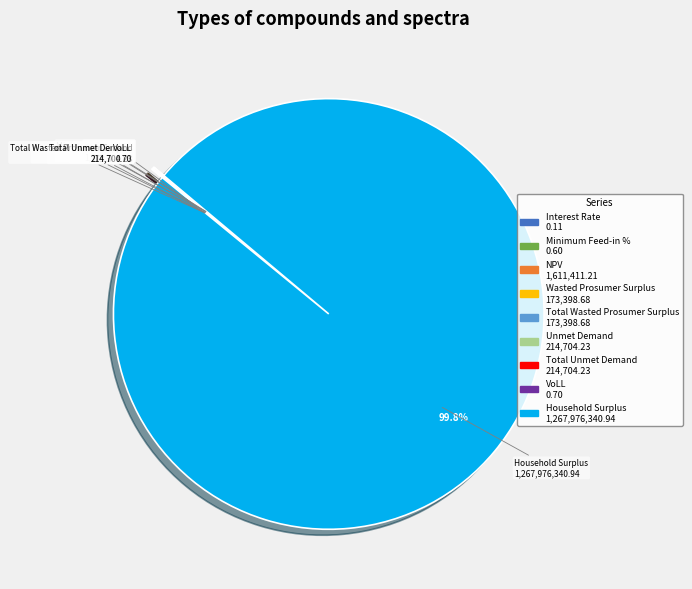

Which slice is the largest?

Household Surplus